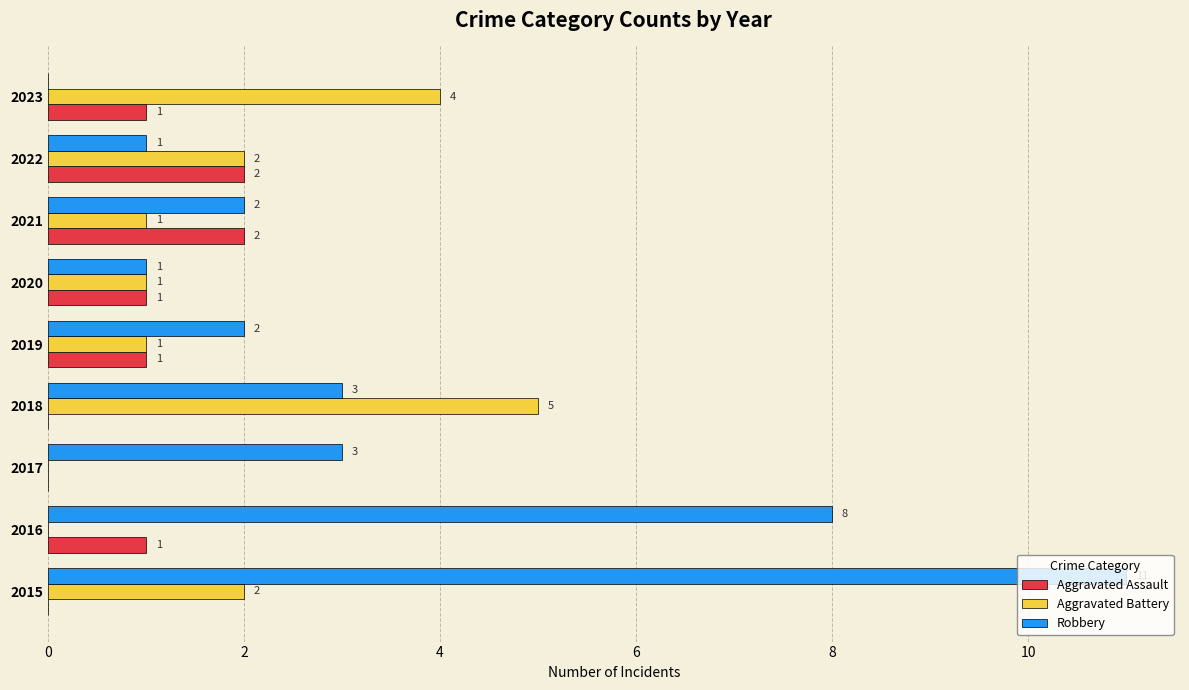

What is the sum of all Aggravated Battery values?

16